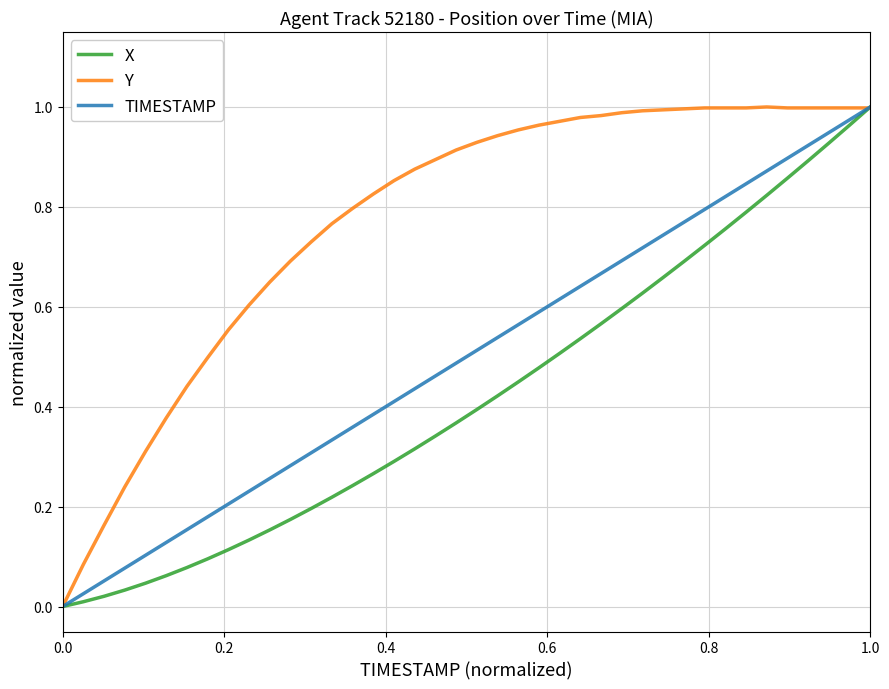

Which series has the largest total across all categories?

Y